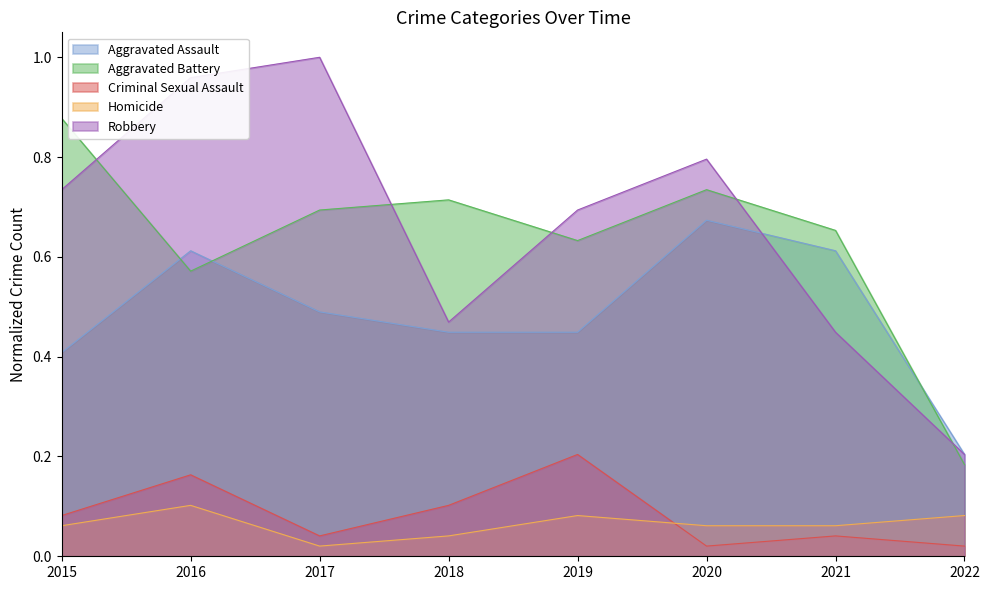

Does the chart display data point markers on the line(s)?

No